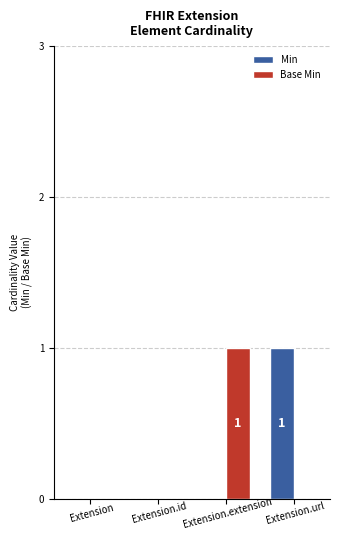

Between Extension and Extension.url, which series saw the biggest shift?

Min